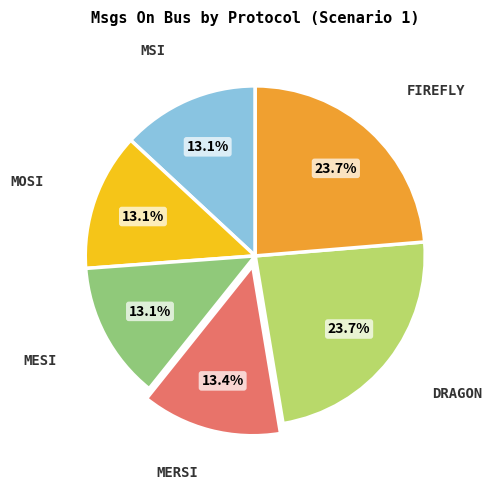

To the nearest percent, what is the average slice percentage?

17%